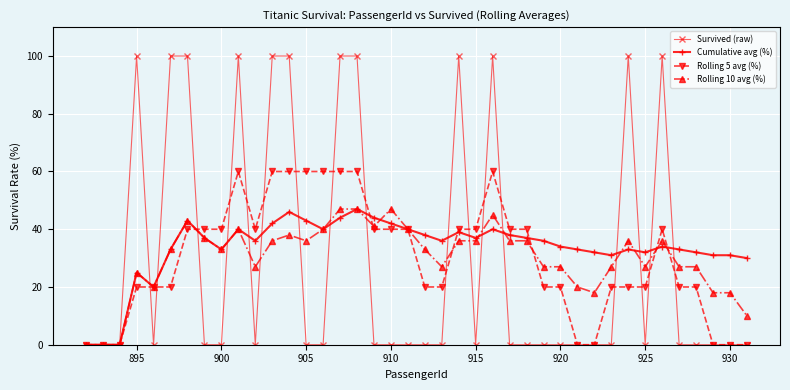

Which series ends up on top after the final intersection of Survived (raw) and Rolling 10 avg (%)?

Rolling 10 avg (%)